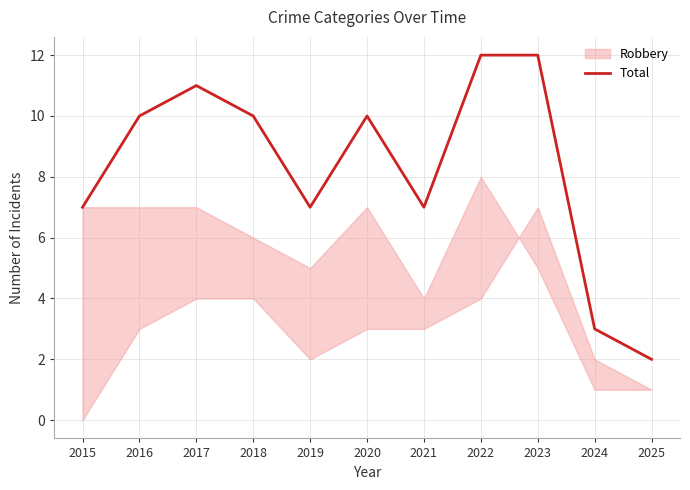

How many values are below 10?

5